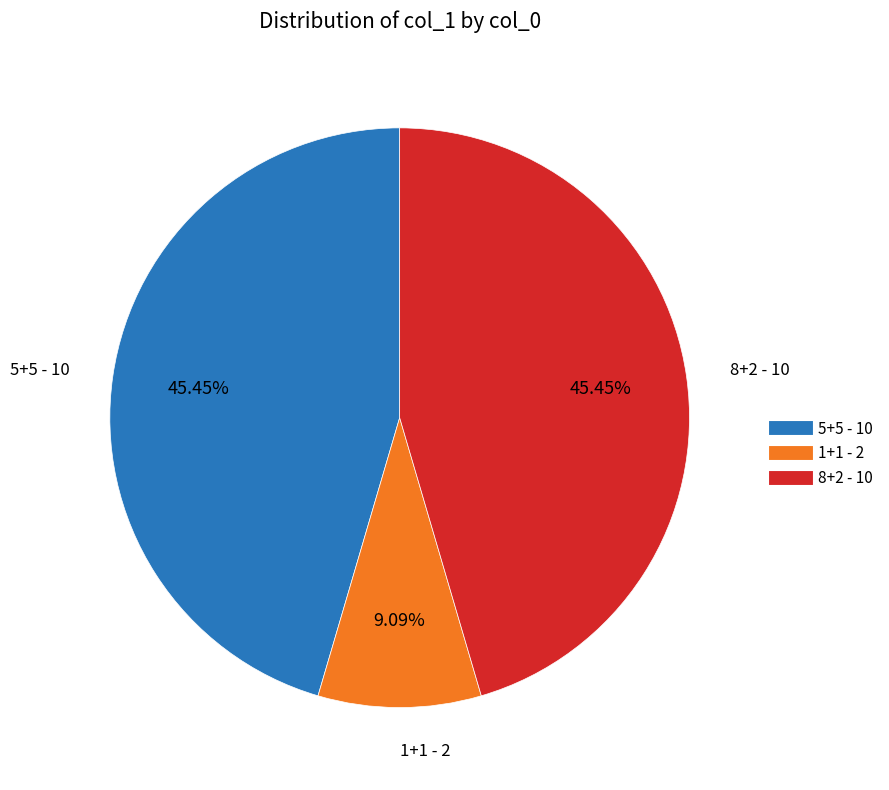

Is 5+5 the majority of the pie?

No